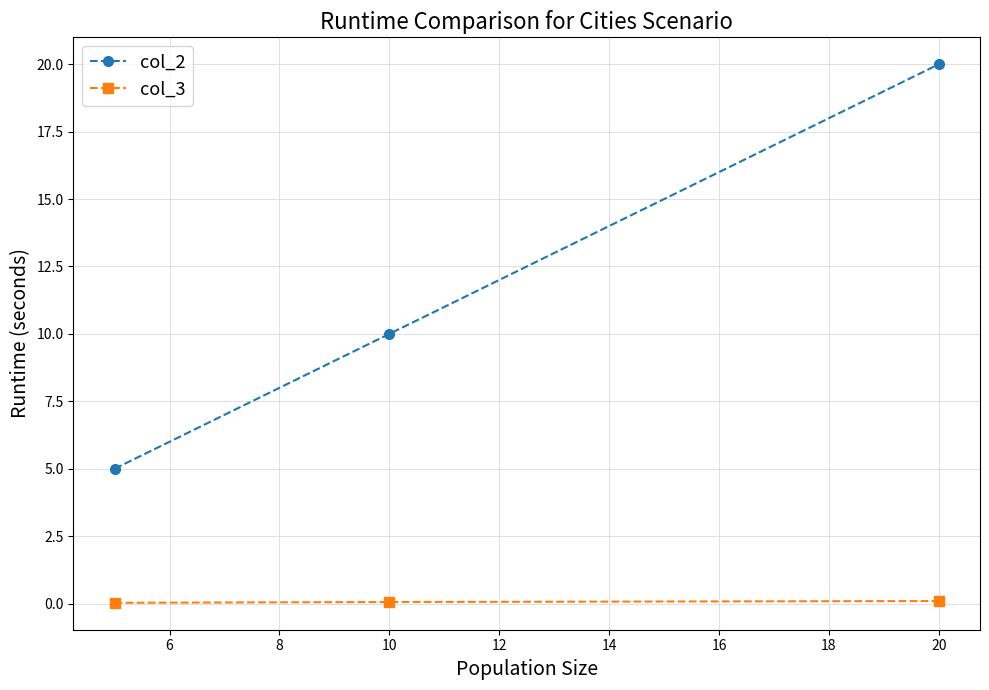

What is the sum of all col_2 values?

35.0